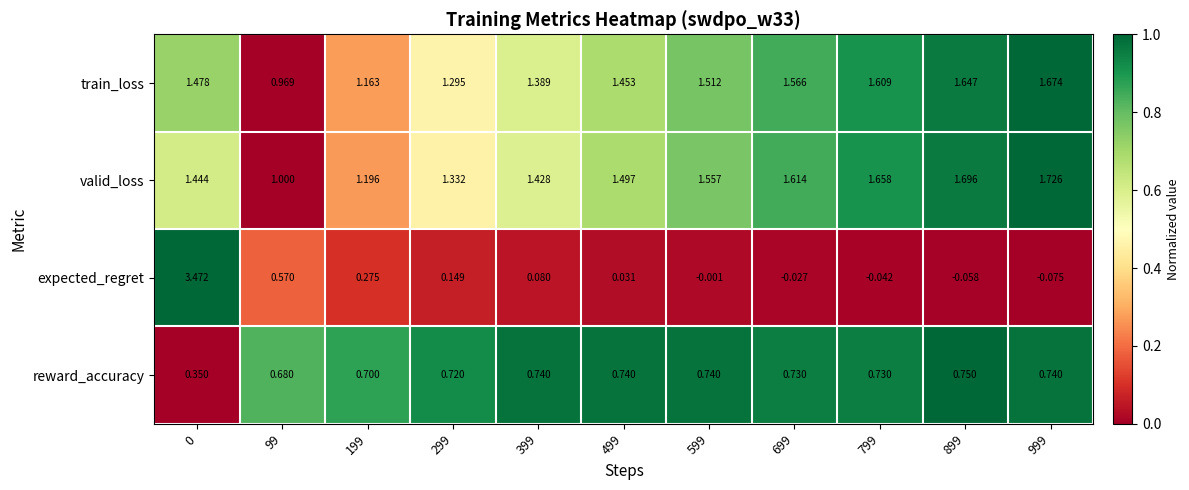

Which series has the largest total across all categories?

valid_loss